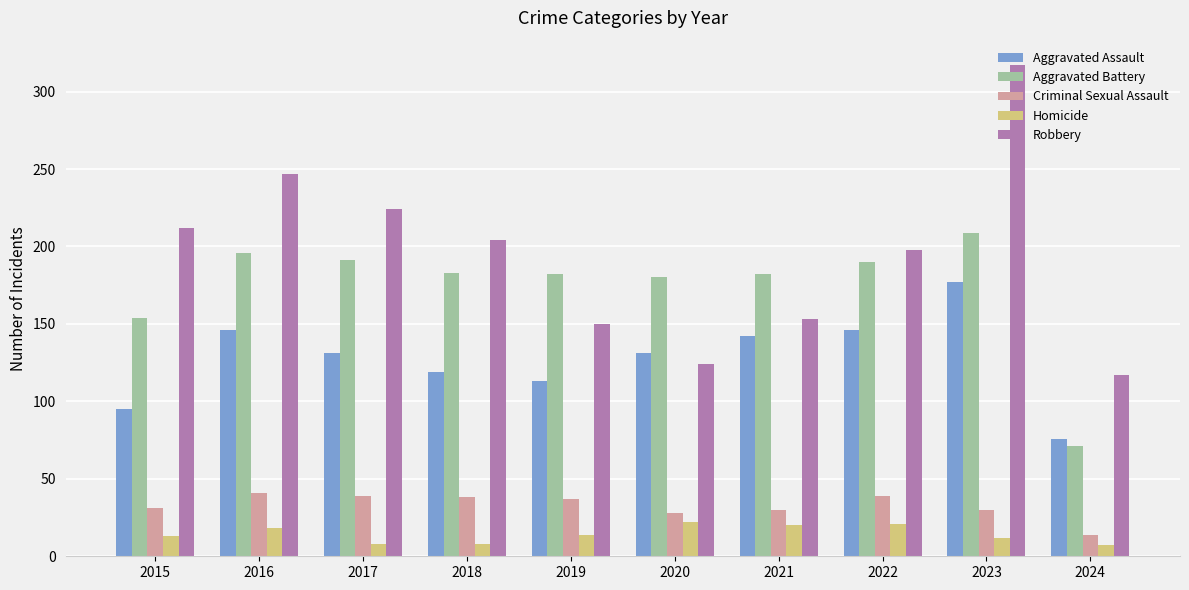

List the labels in order of Robbery value, smallest first.

2024, 2020, 2019, 2021, 2022, 2018, 2015, 2017, 2016, 2023